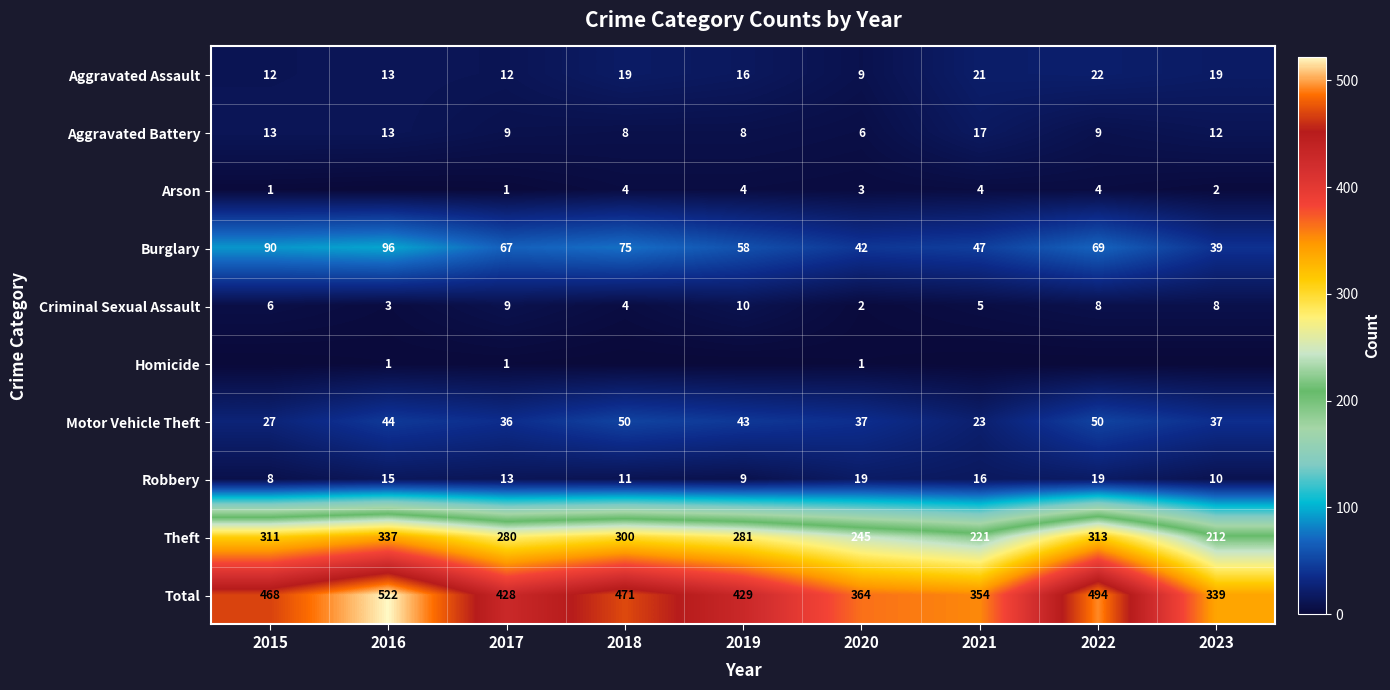

What is the difference between the Robbery values at 2016 and 2023?

5